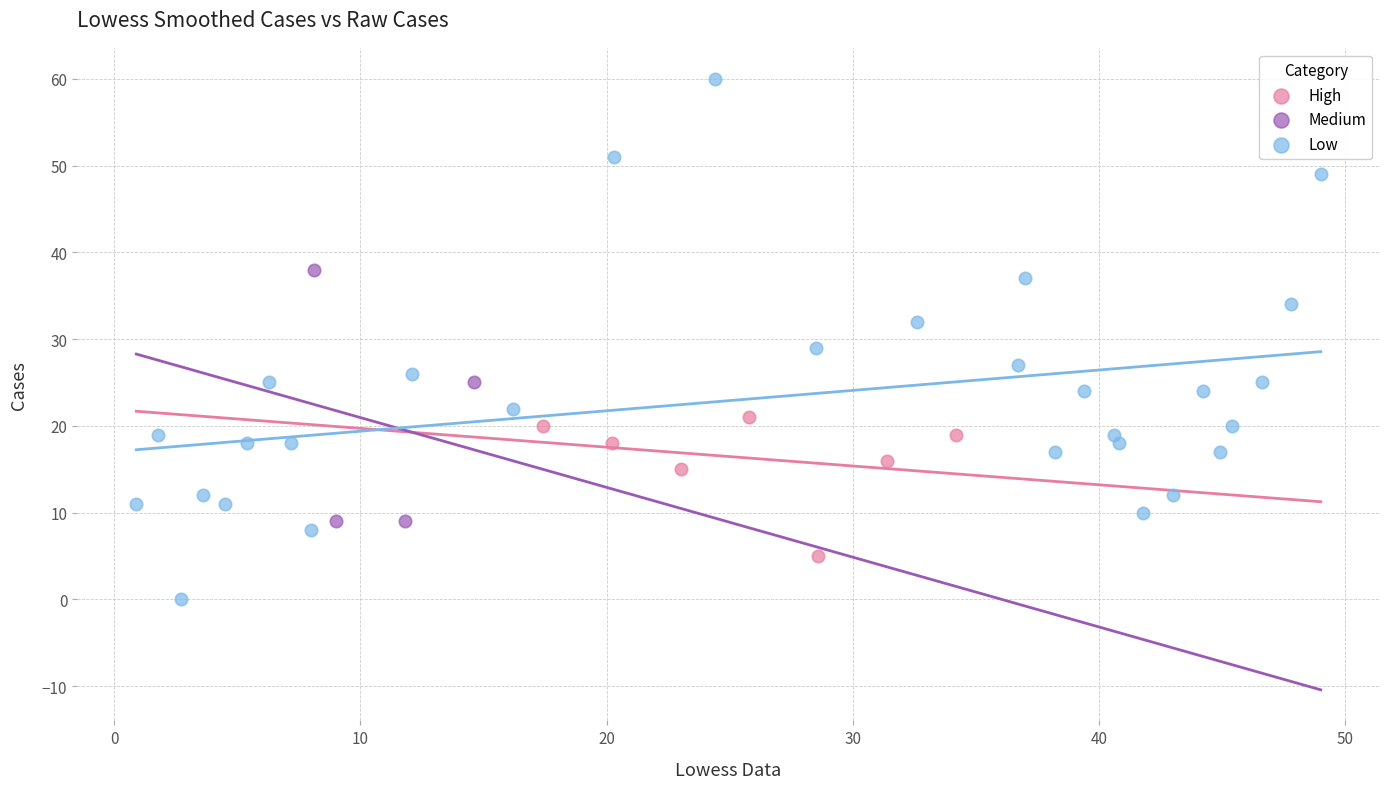

Which series reaches the minimum Y coordinate?

Low